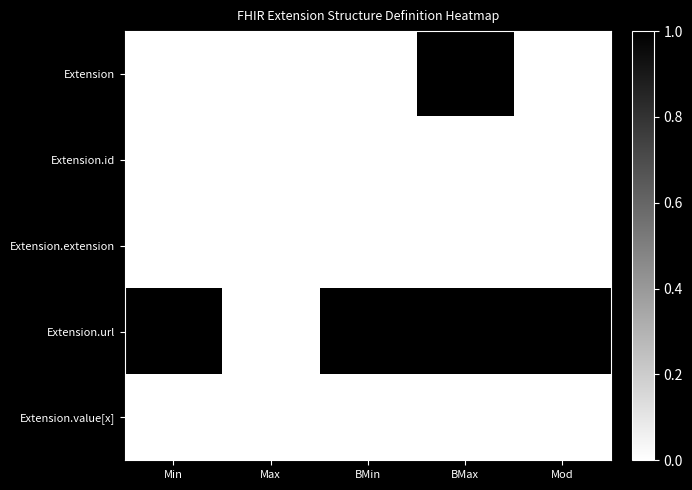

Reading left to right, list all the values displayed in this chart.

Extension: Min=0	Max=0	BMin=0	BMax=1	Mod=0
Extension.id: Min=0	Max=0	BMin=0	BMax=0	Mod=0
Extension.extension: Min=0	Max=0	BMin=0	BMax=0	Mod=0
Extension.url: Min=1	Max=0	BMin=1	BMax=1	Mod=1
Extension.value[x]: Min=0	Max=0	BMin=0	BMax=0	Mod=0